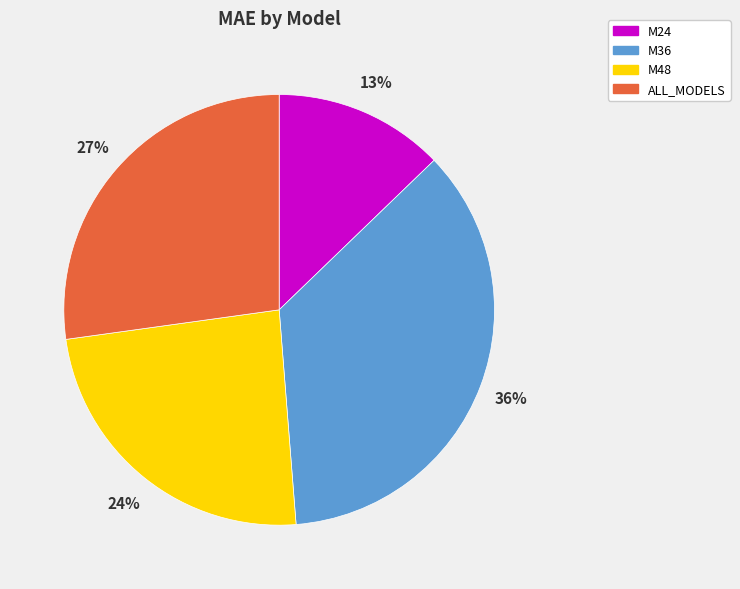

Is it true that ALL_MODELS is 27% of the pie?

True